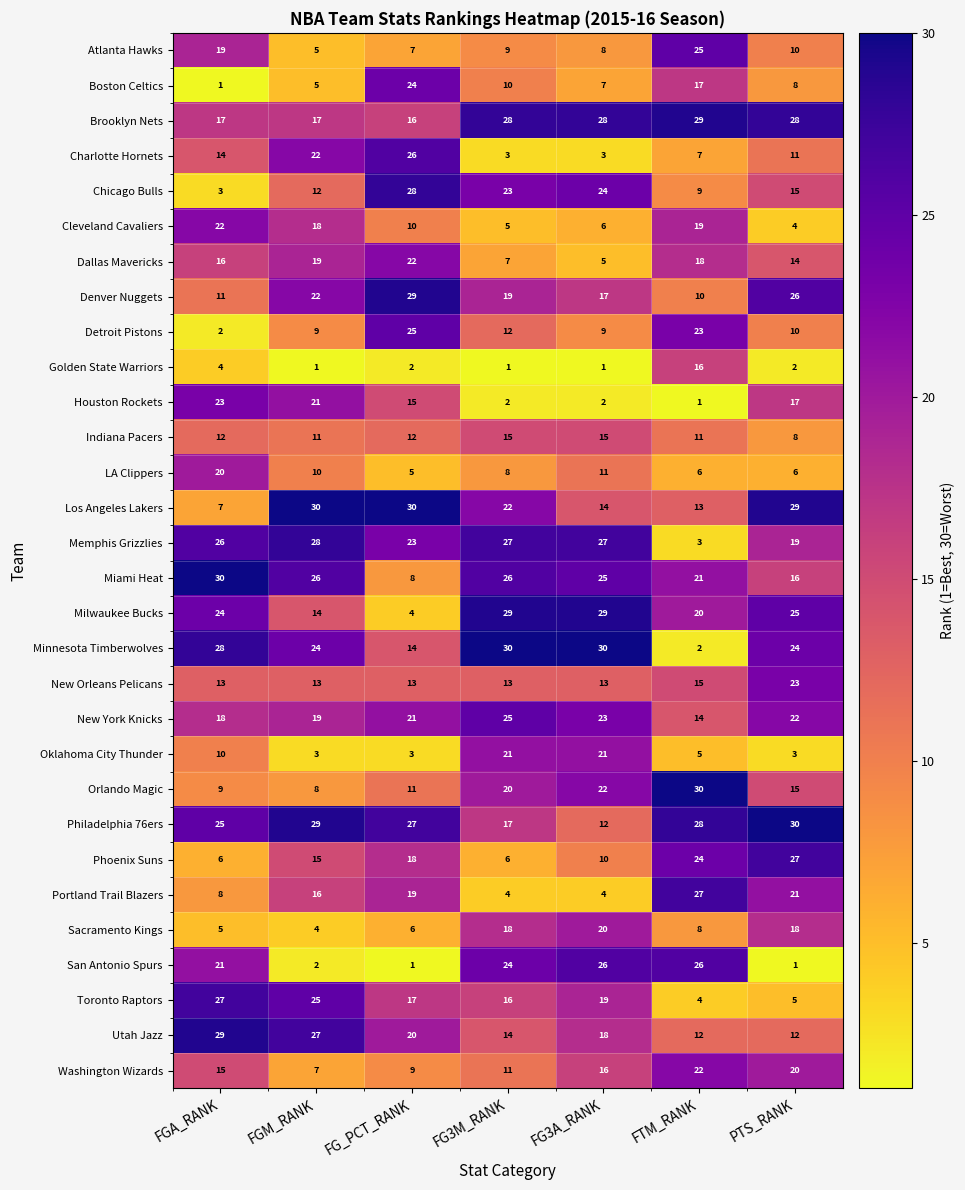

Which series has the widest spread of values?

Minnesota Timberwolves